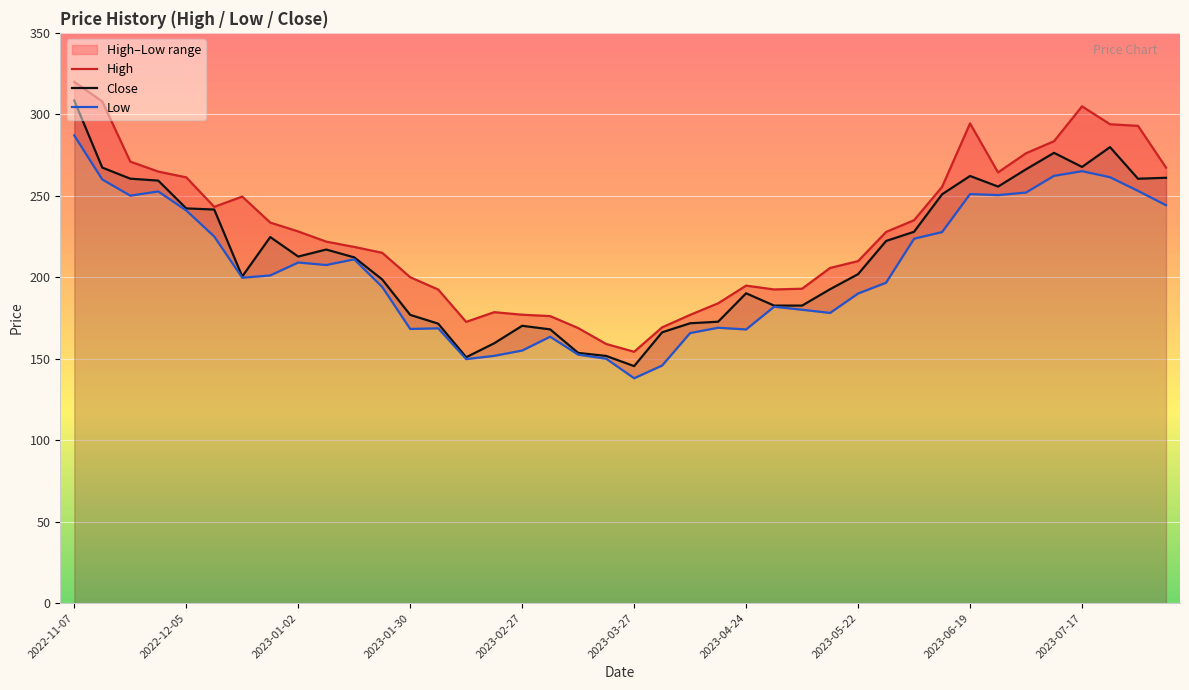

What is the lowest value of the Close series?

145.4